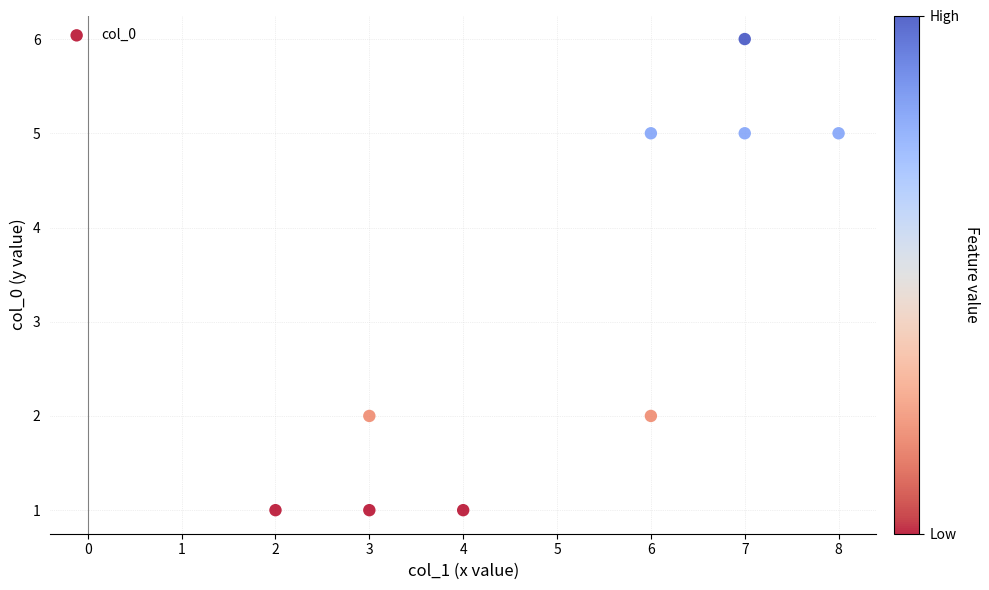

What is the average X value?

5